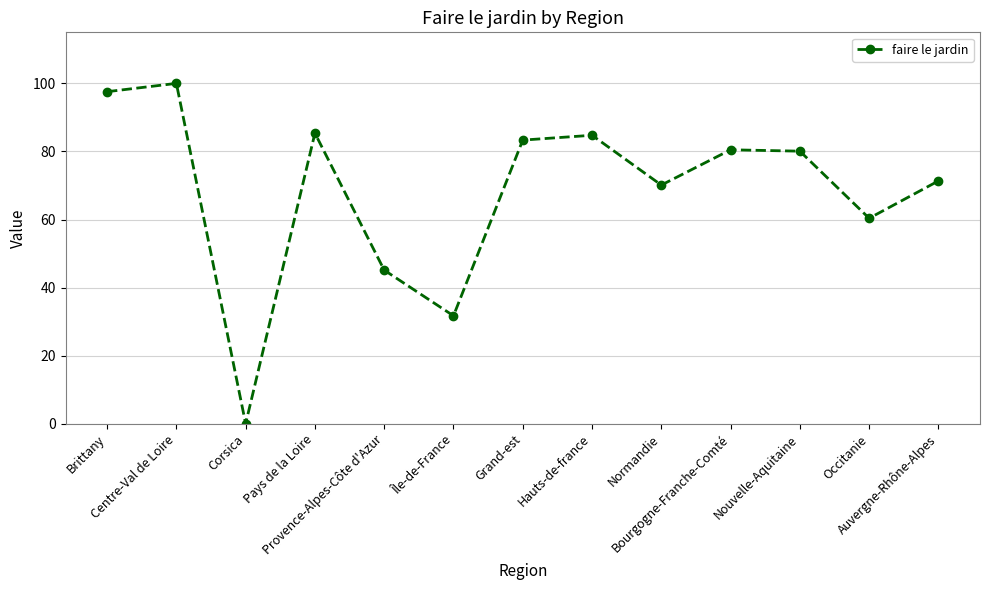

Where is the data nearest to the value 50?

Provence-Alpes-Côte d'Azur